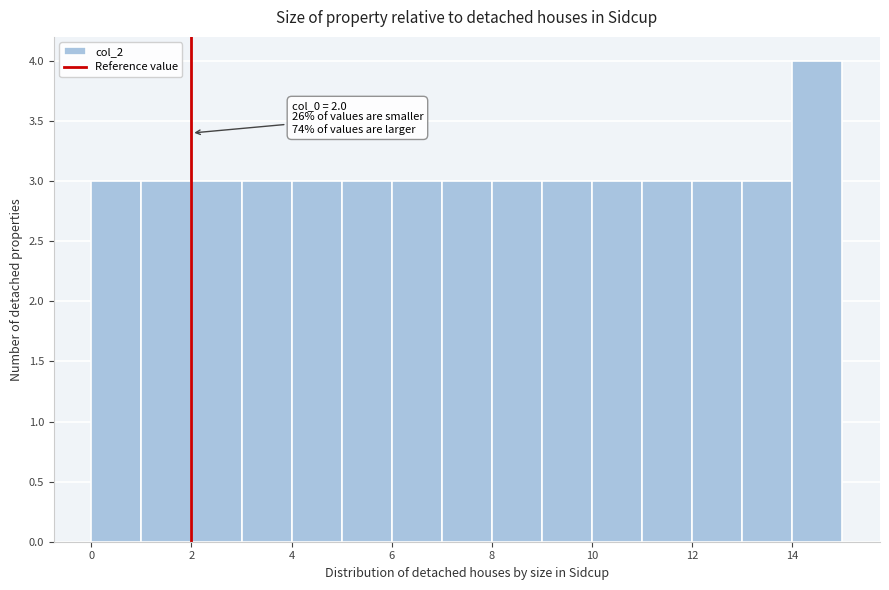

Over which range of the x-axis is the bar tallest?

14 to 15